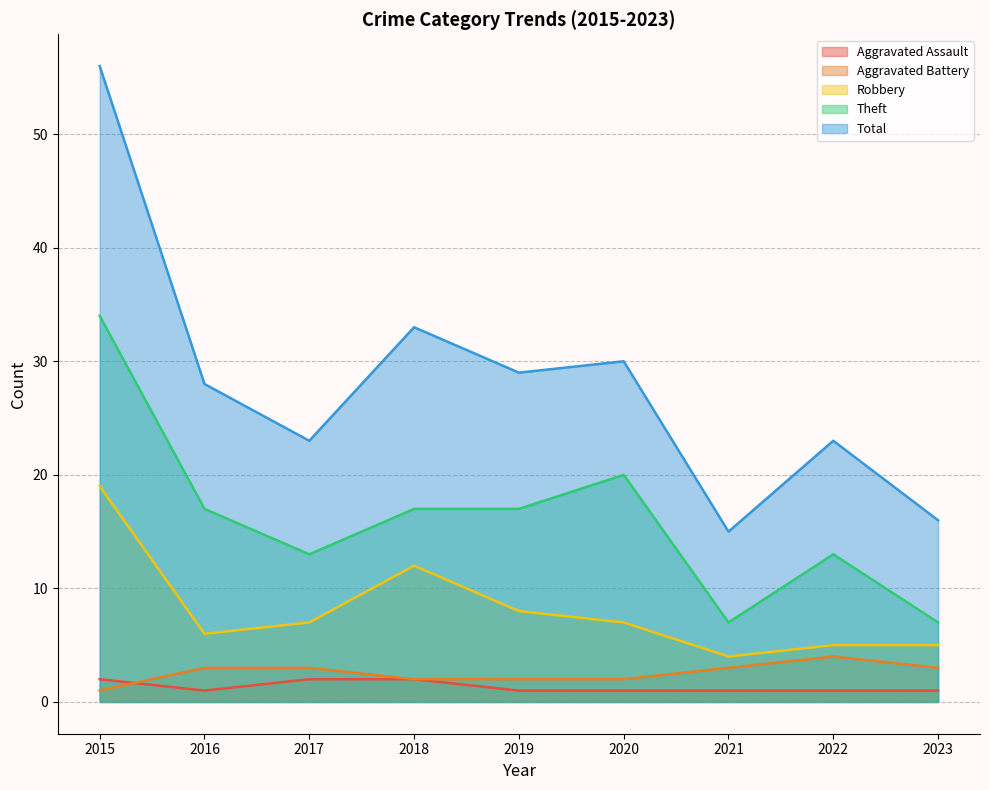

What is the greatest value displayed?

56